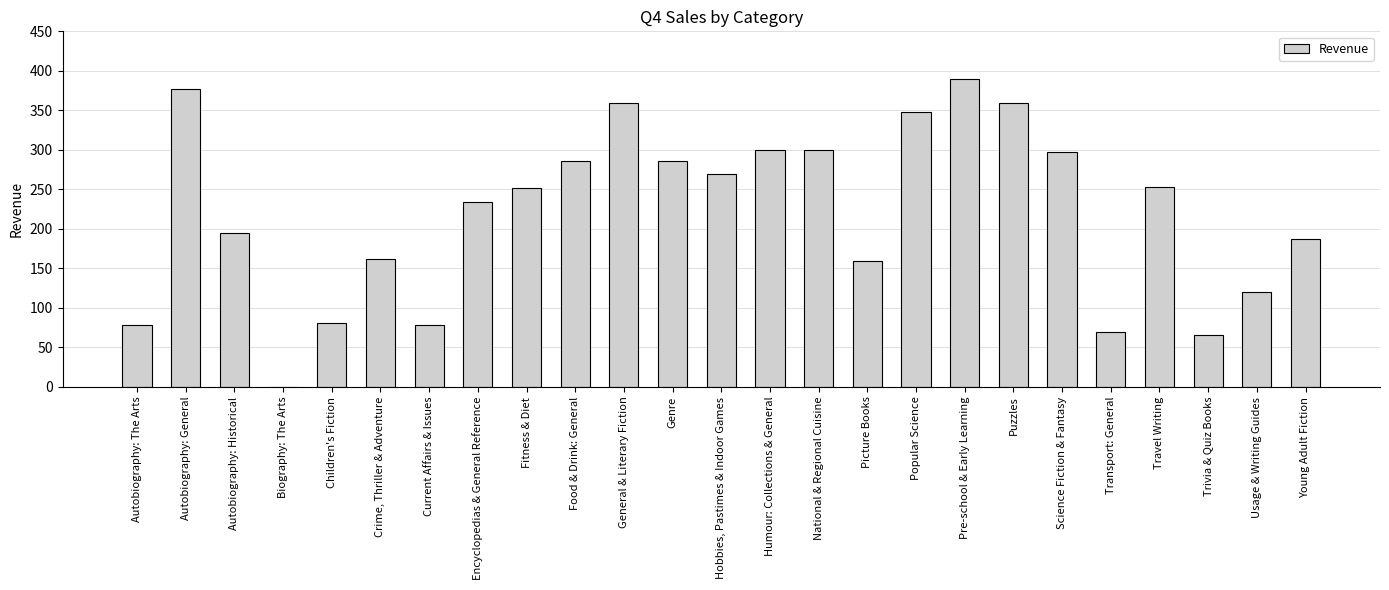

What is the average value?

220.2